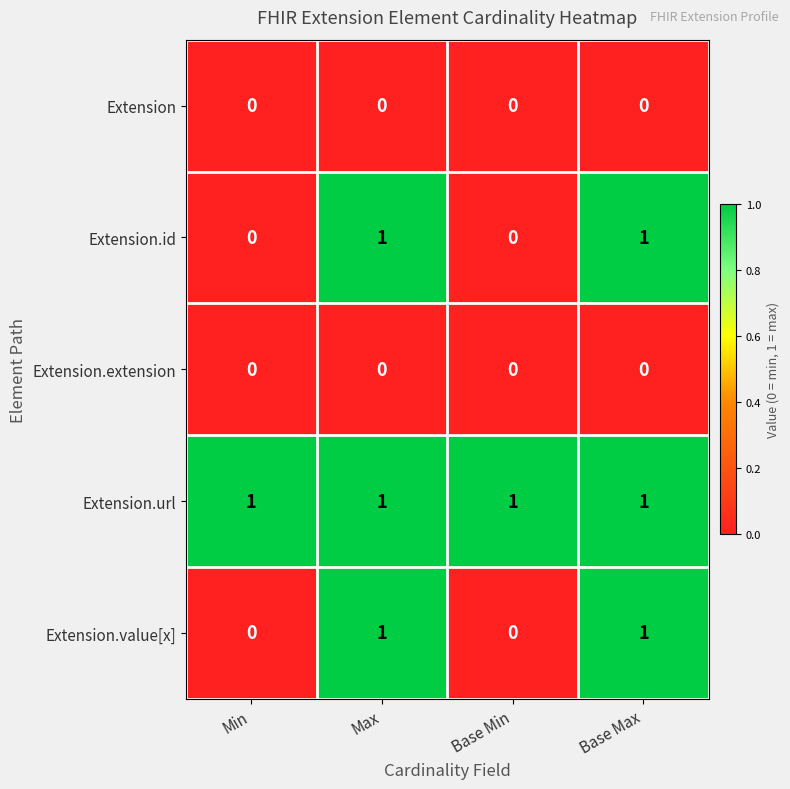

Count the Extension.id values in the range 0 to 1.

4